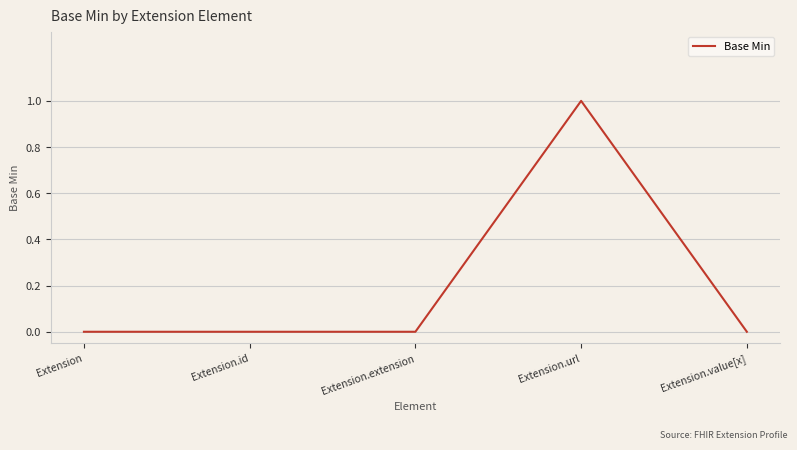

What is the maximum value shown in the chart?

1